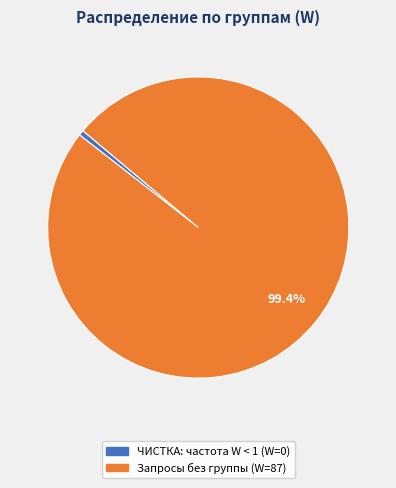

Is there a majority slice in this chart?

Yes